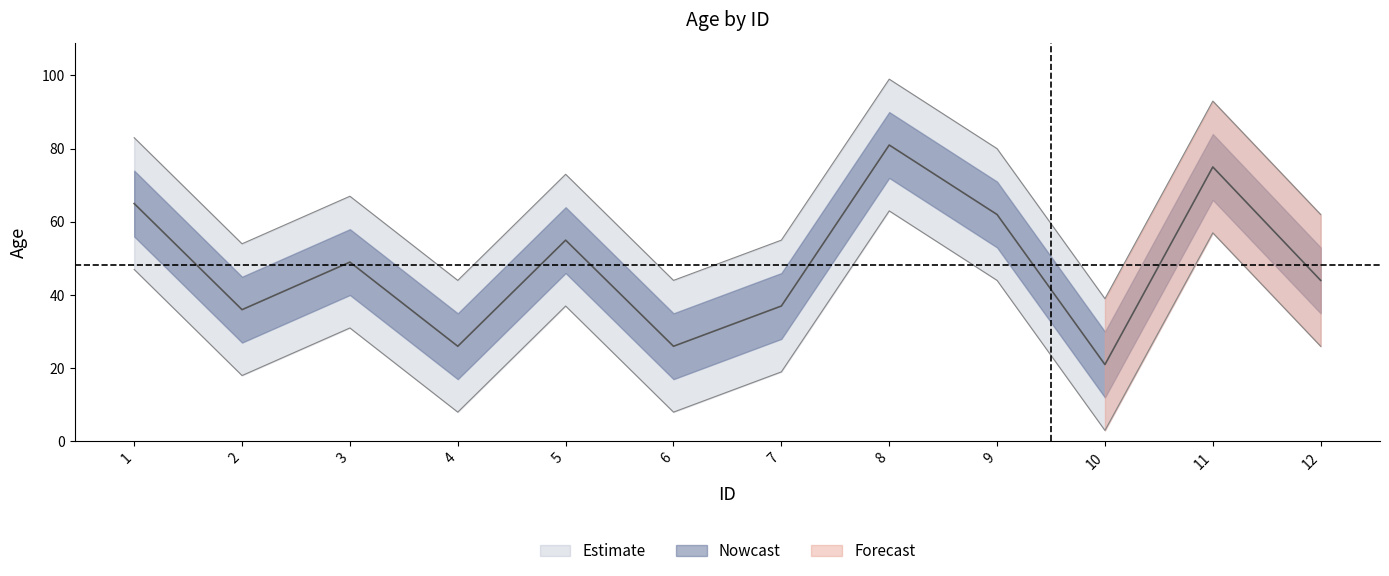

List the labels in order of value, largest first.

8, 11, 1, 9, 5, 3, 12, 7, 2, 4, 6, 10